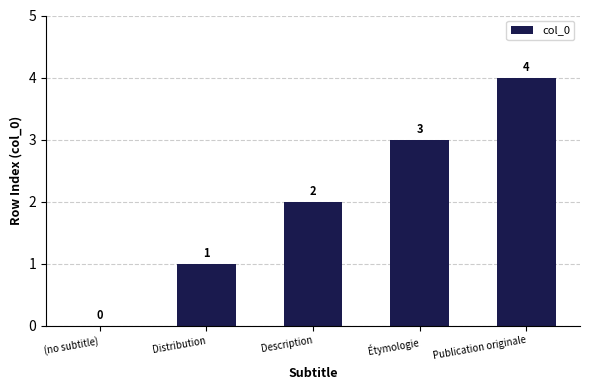

At which label is the value closest to 2?

Description